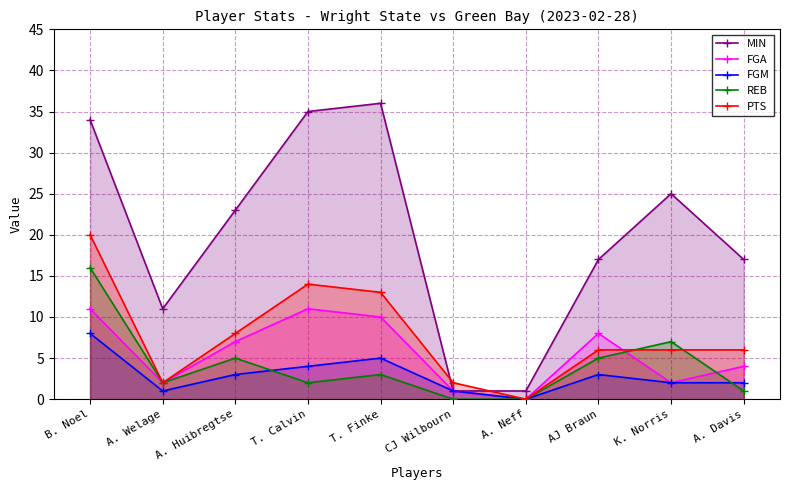

What is the highest value of the PTS series?

20